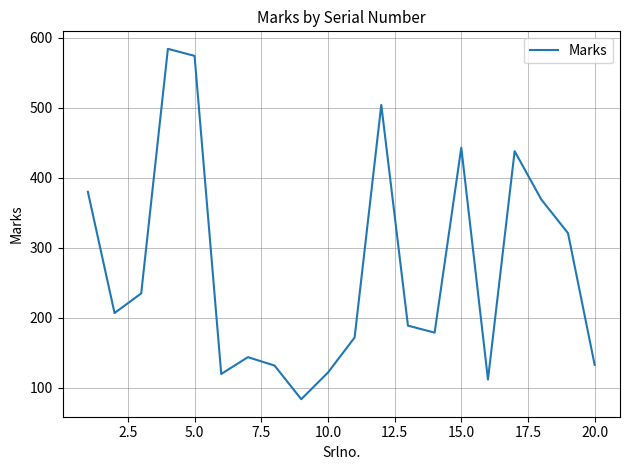

What is the smallest value displayed?

84